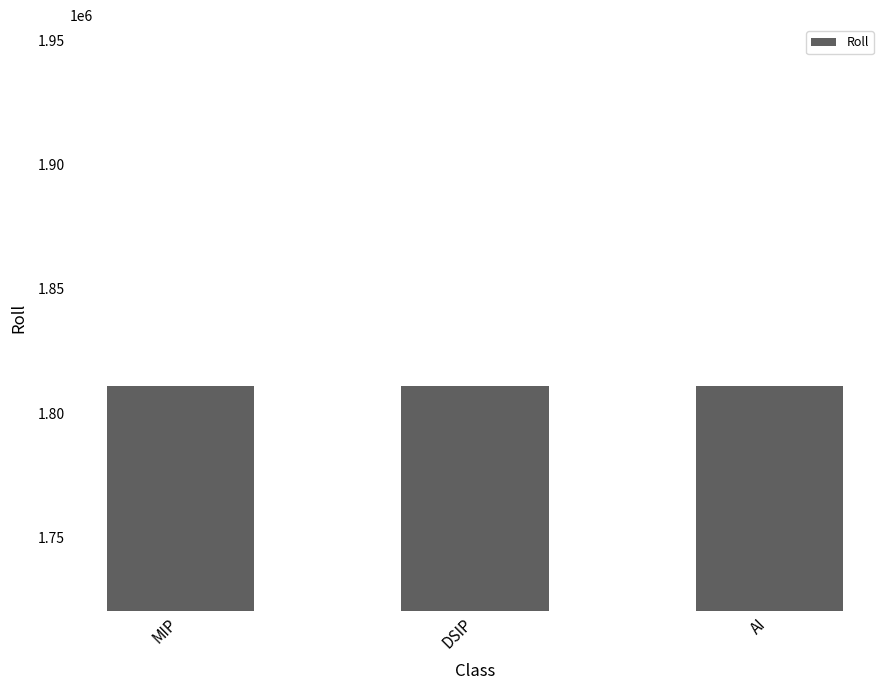

What is the difference between the maximum and minimum values?

83.0